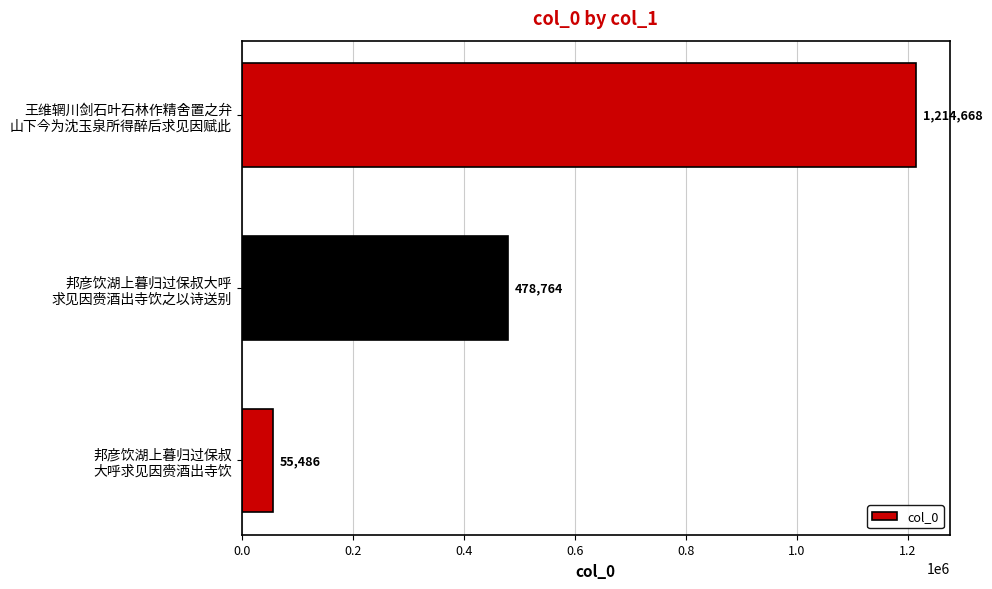

Count the values in the range 55486 to 1214668.

3